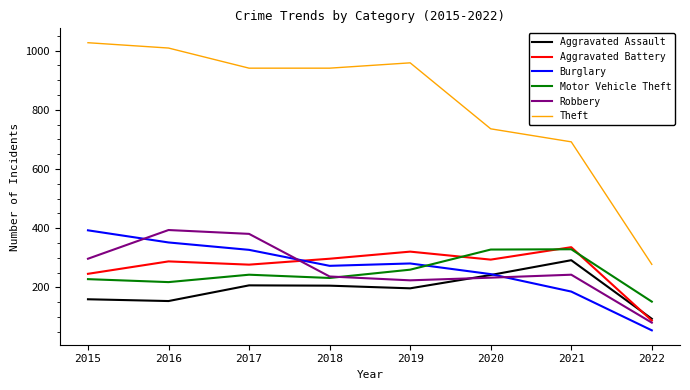

True or false: Theft and Motor Vehicle Theft cross at least once.

False